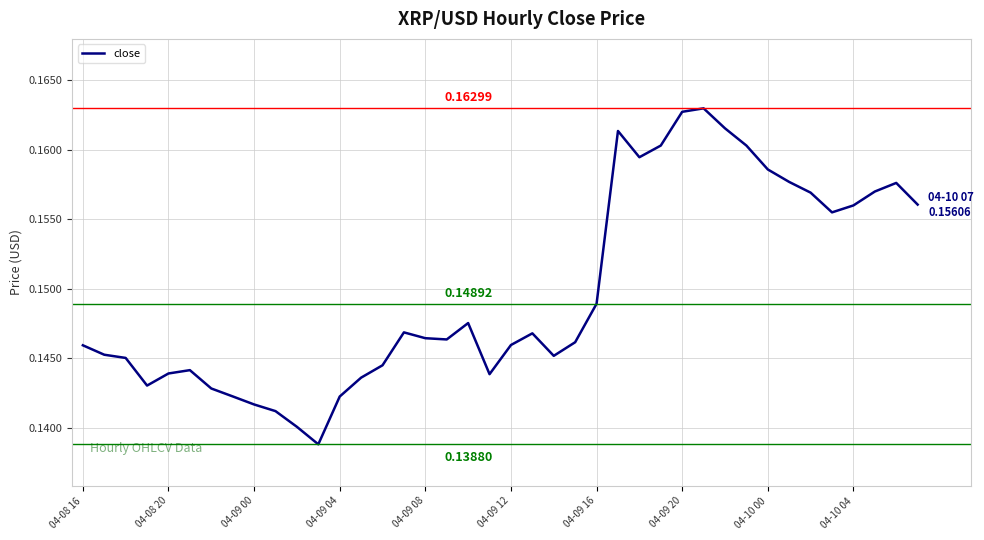

How many lines are shown in the chart?

1